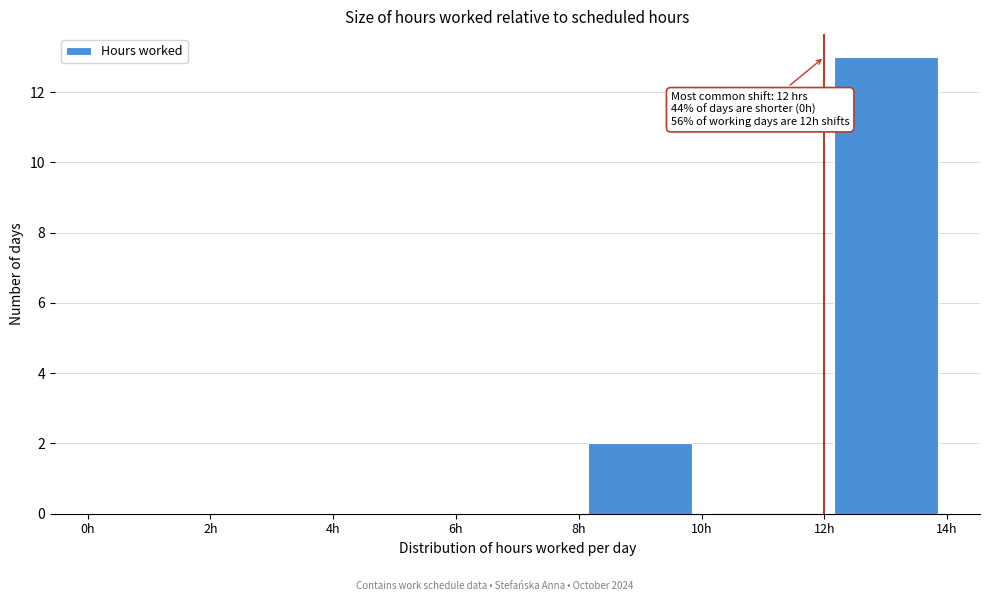

Which range on the x-axis has the tallest bar?

12 to 14